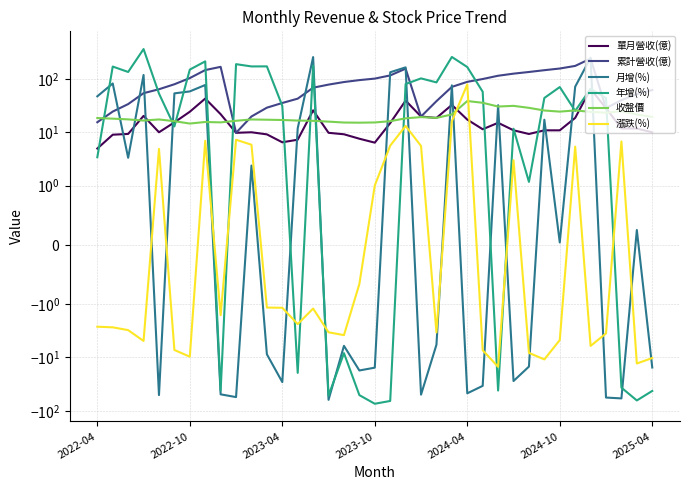

What position from the left is 2024-04?

25